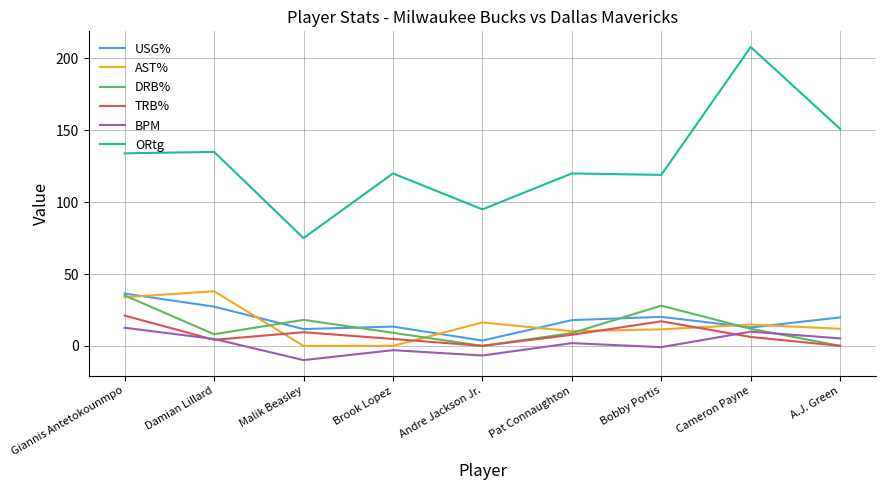

Which series has the widest spread of values?

ORtg